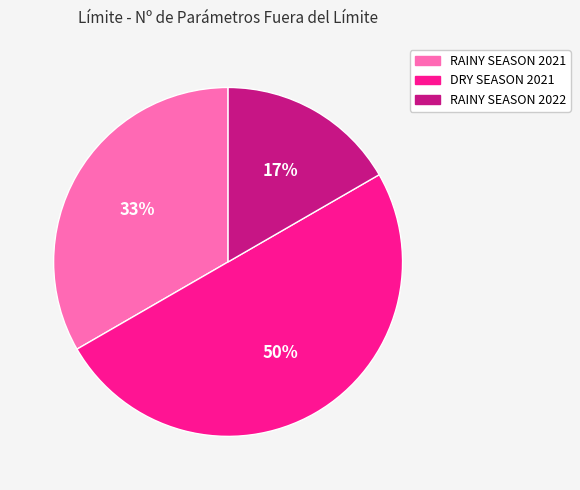

To the nearest percent, what percentage of the pie is RAINY SEASON 2021?

33%